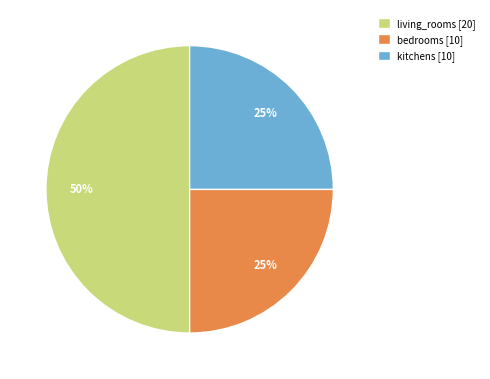

What is the ratio of the value at bedrooms [10] to the value at living_rooms [20]?

0.5